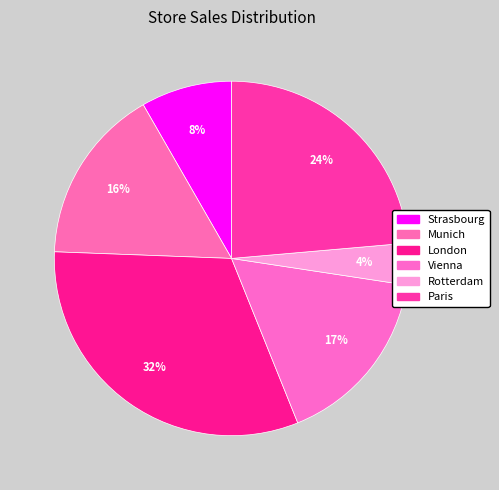

What is the largest slice in the pie chart?

London